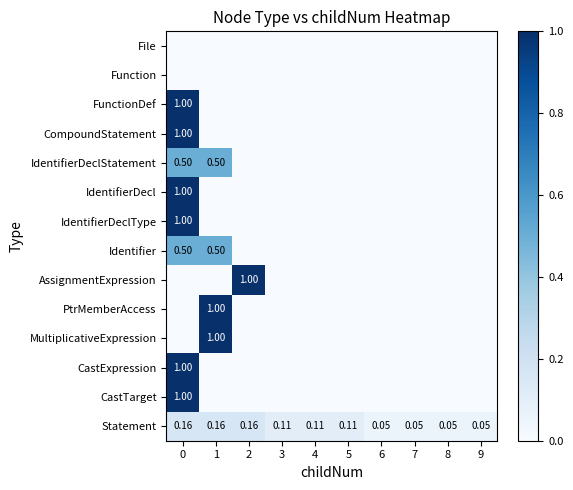

Is the value of IdentifierDeclType at 1 greater than the value of AssignmentExpression at 2?

No